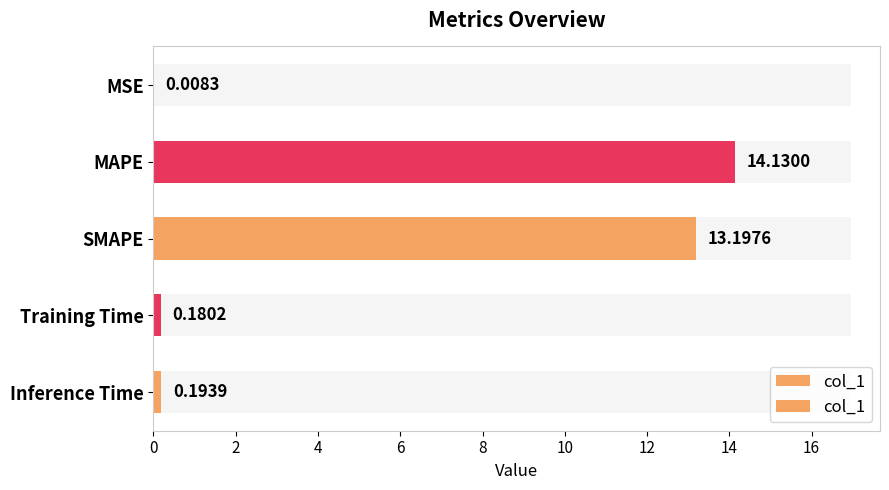

What is the sum of the values at SMAPE and MAPE?

27.3